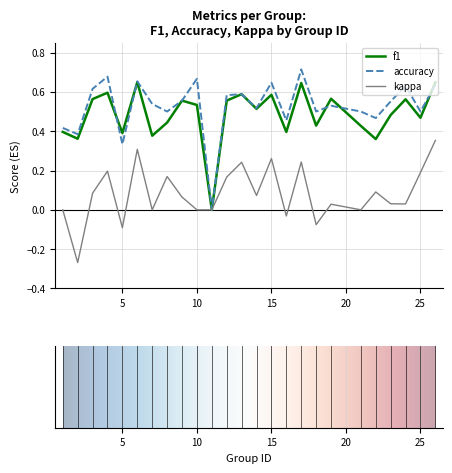

Count the number of data series in this chart.

3